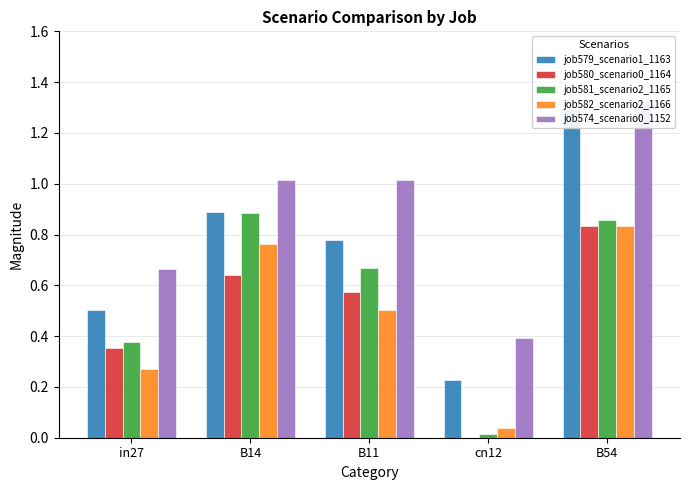

Which series has the widest spread of values?

job579_scenario1_1163